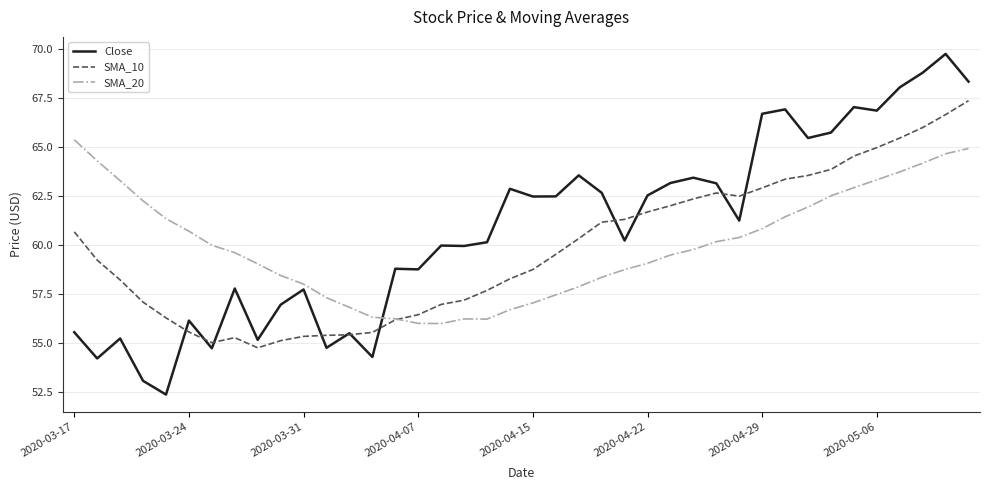

How many lines are shown in the chart?

3